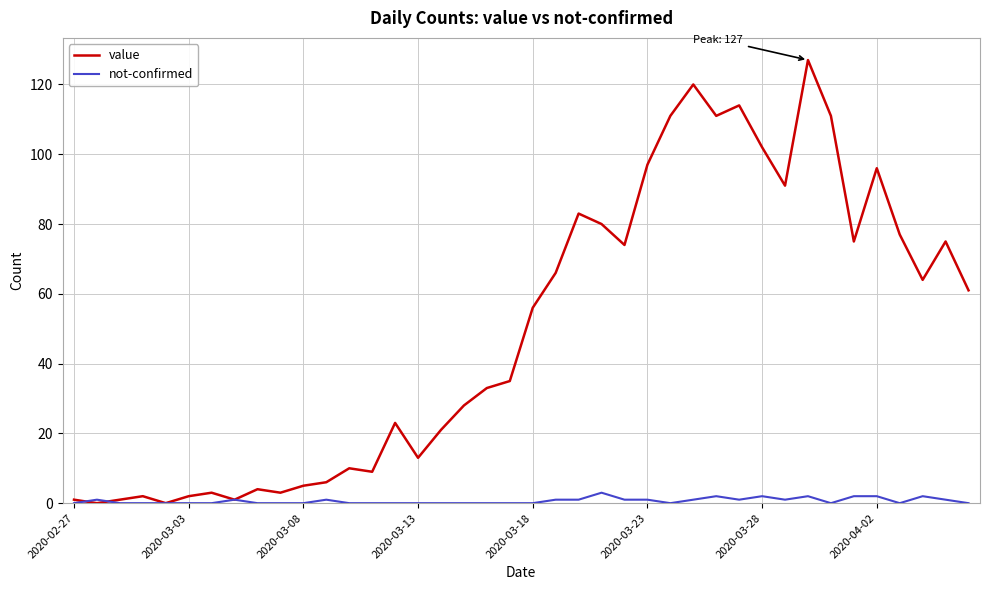

What is the highest value of the value series?

127